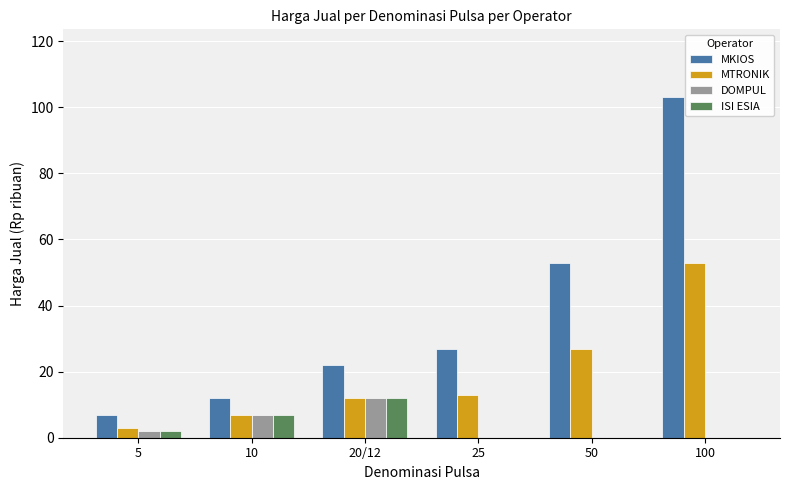

What are all the series names shown in the legend?

MKIOS, MTRONIK, DOMPUL, ISI ESIA